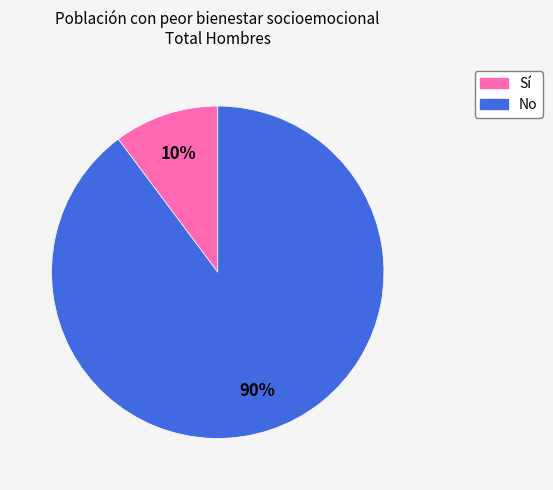

To the nearest percent, what percentage of the pie is No?

90%